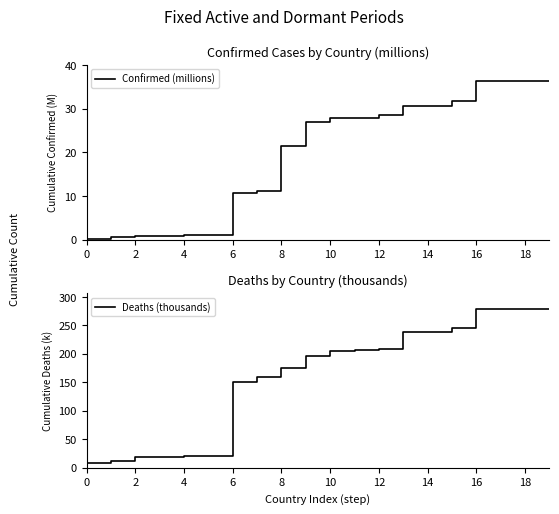

True or false: Deaths (thousands) has a value of 59.0 at 12.

False